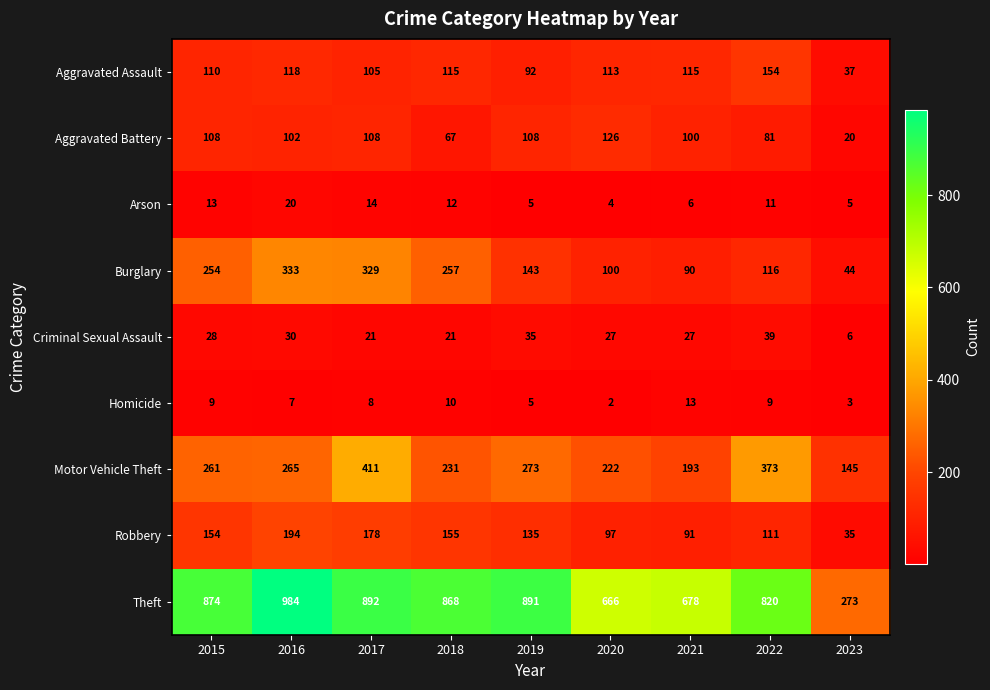

Which category has the lowest value across all series?

2020